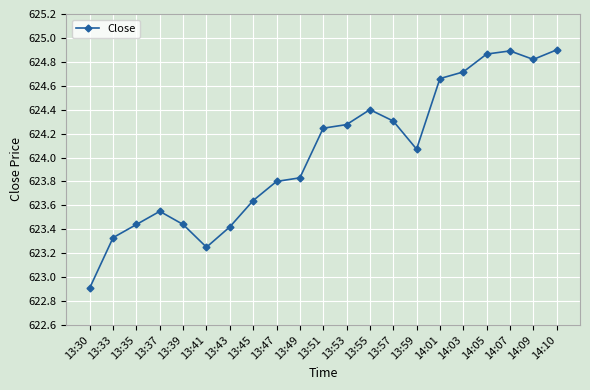

What is the label of the 2nd point from the left?

13:33